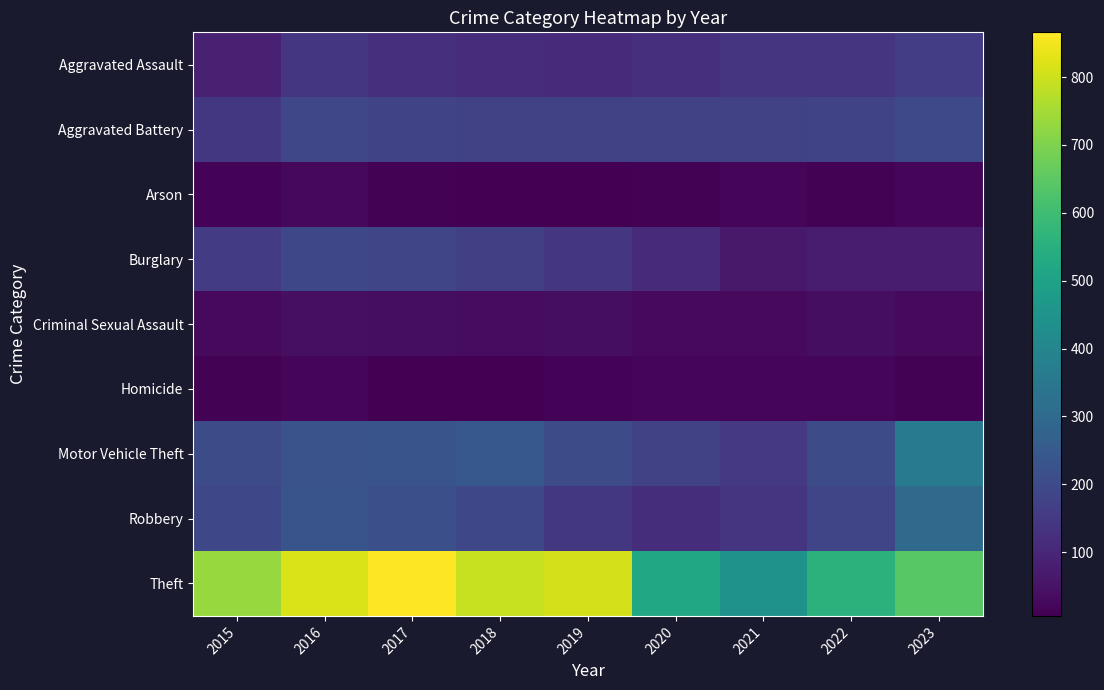

How many series are shown in this chart?

9